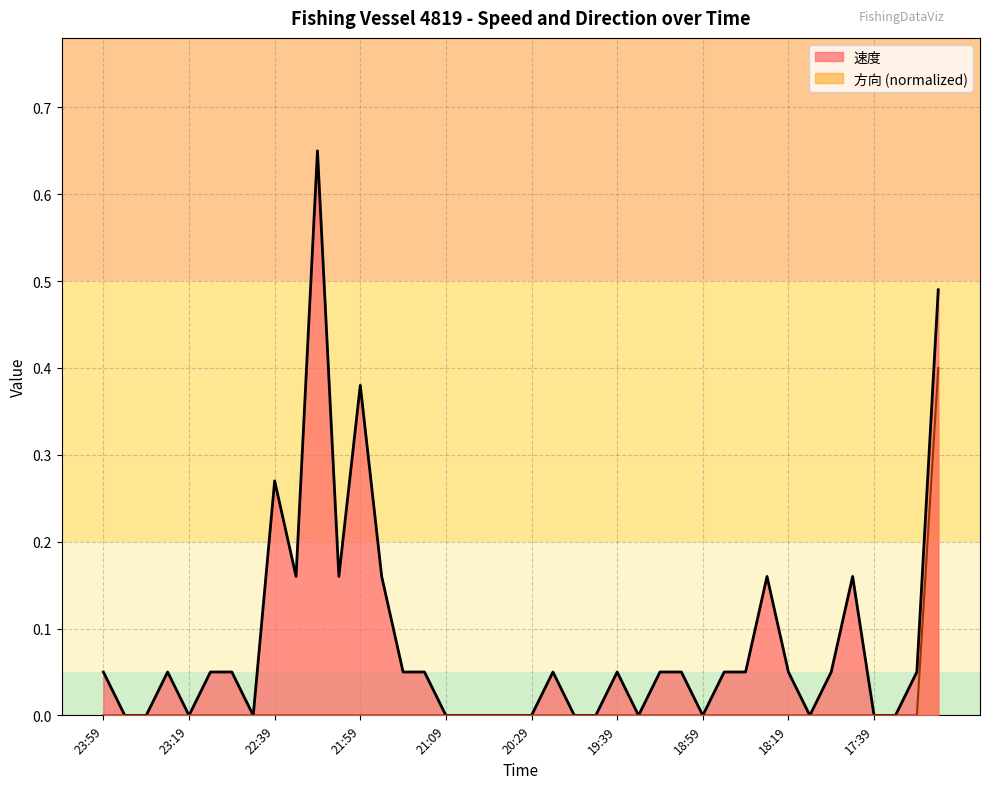

True or false: 方向 and 速度 cross at least once.

False